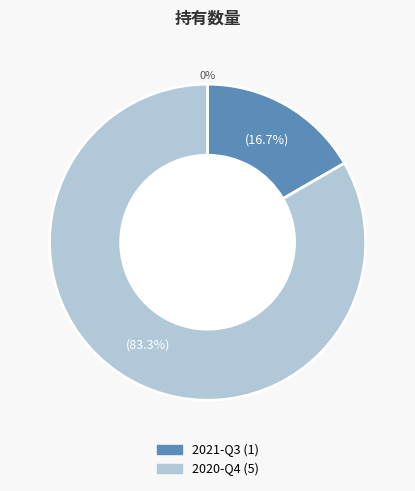

How many slices are in this pie chart?

2